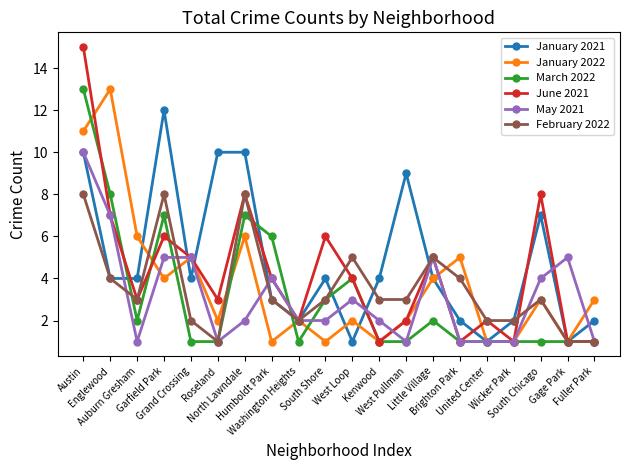

True or false: January 2022 has more than 2 points higher than both neighbors.

True